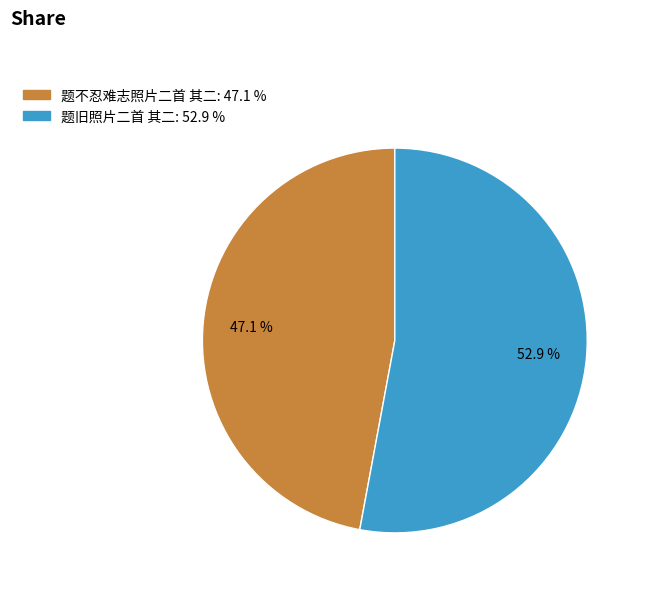

How much of the chart is everything except 题旧照片二首 其二?

47.1%